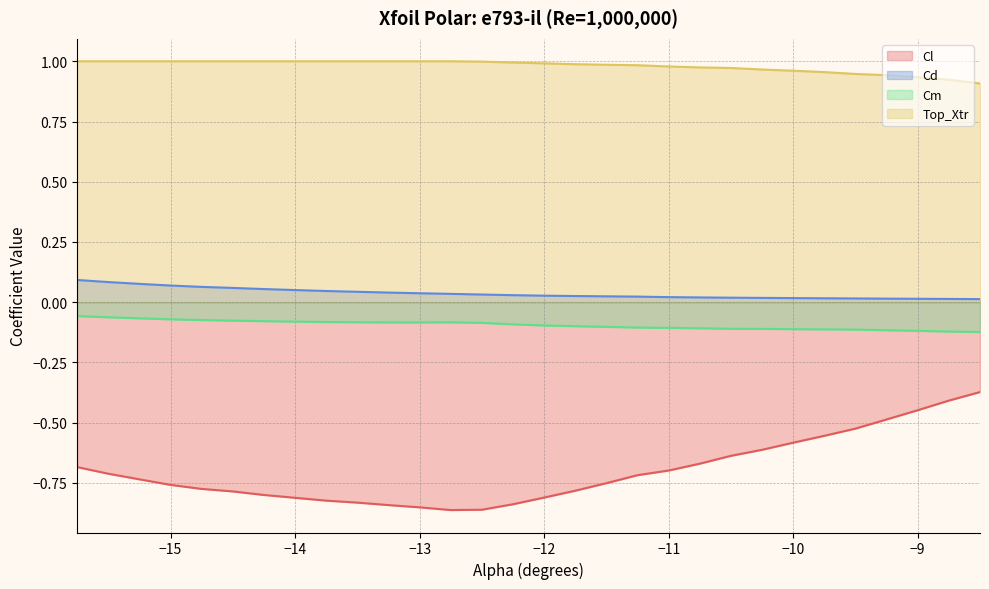

What is the label of the 25th point from the left?

-9.75